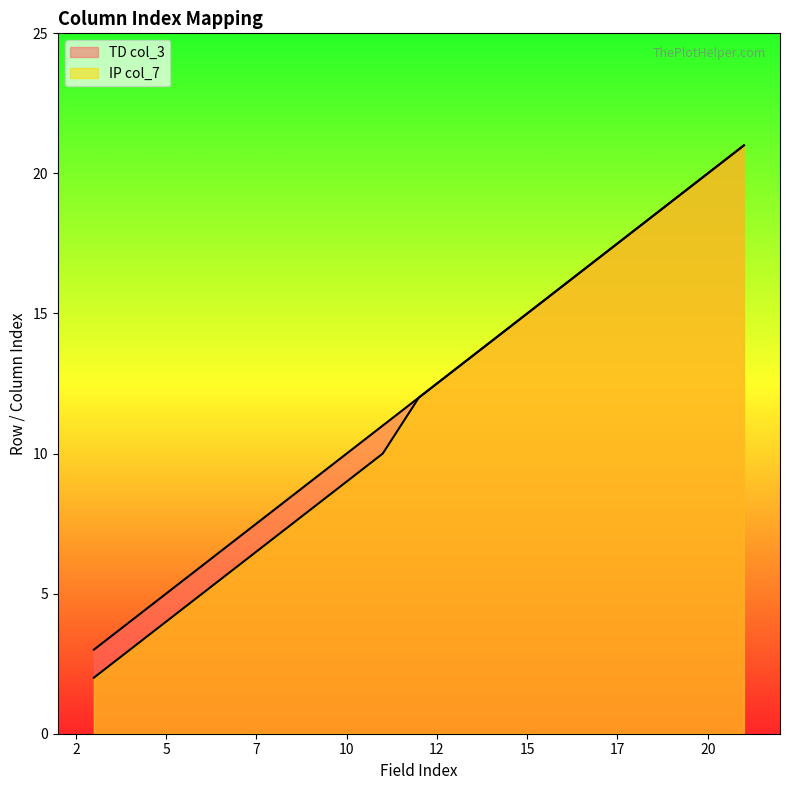

Does the chart display data point markers on the line(s)?

No